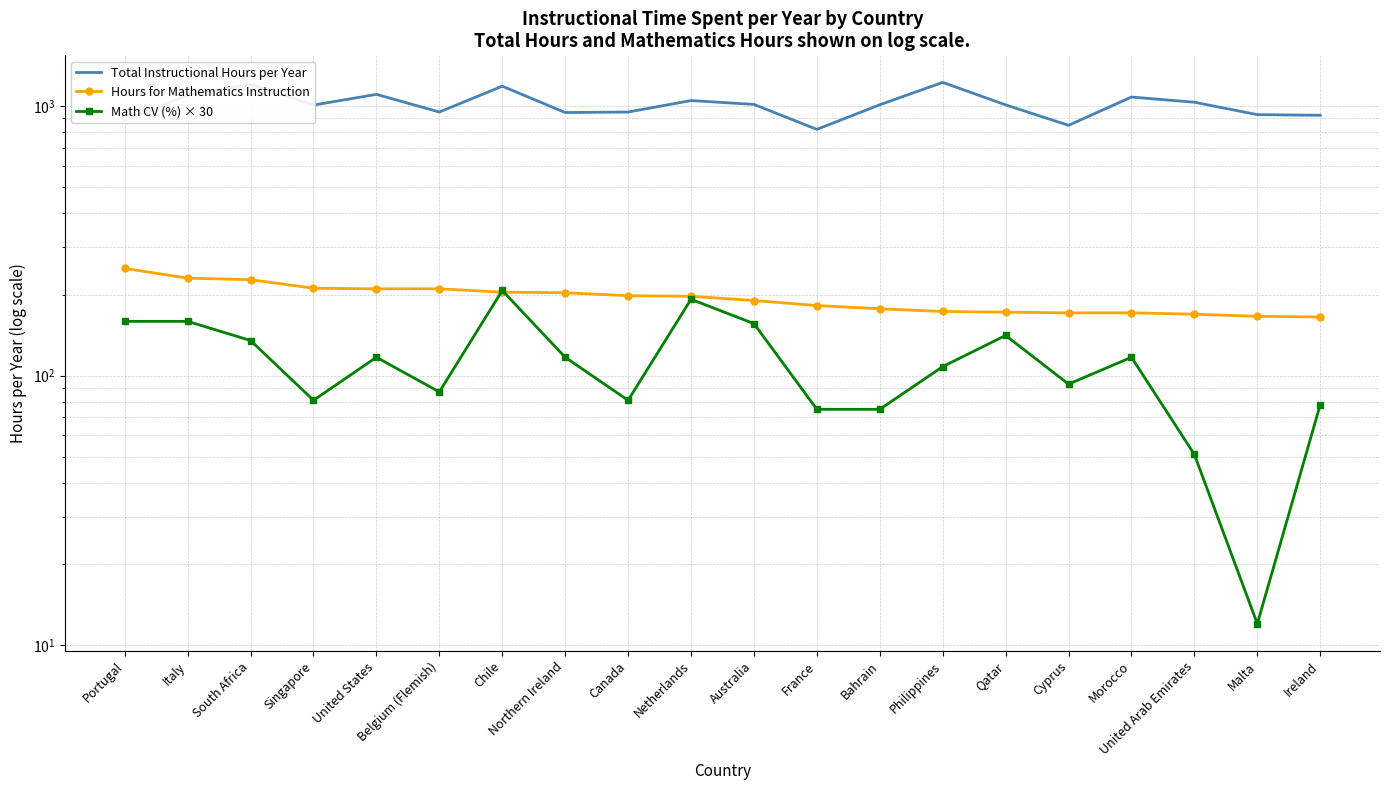

What is the sum of all Hours for Mathematics Instruction values?

3876